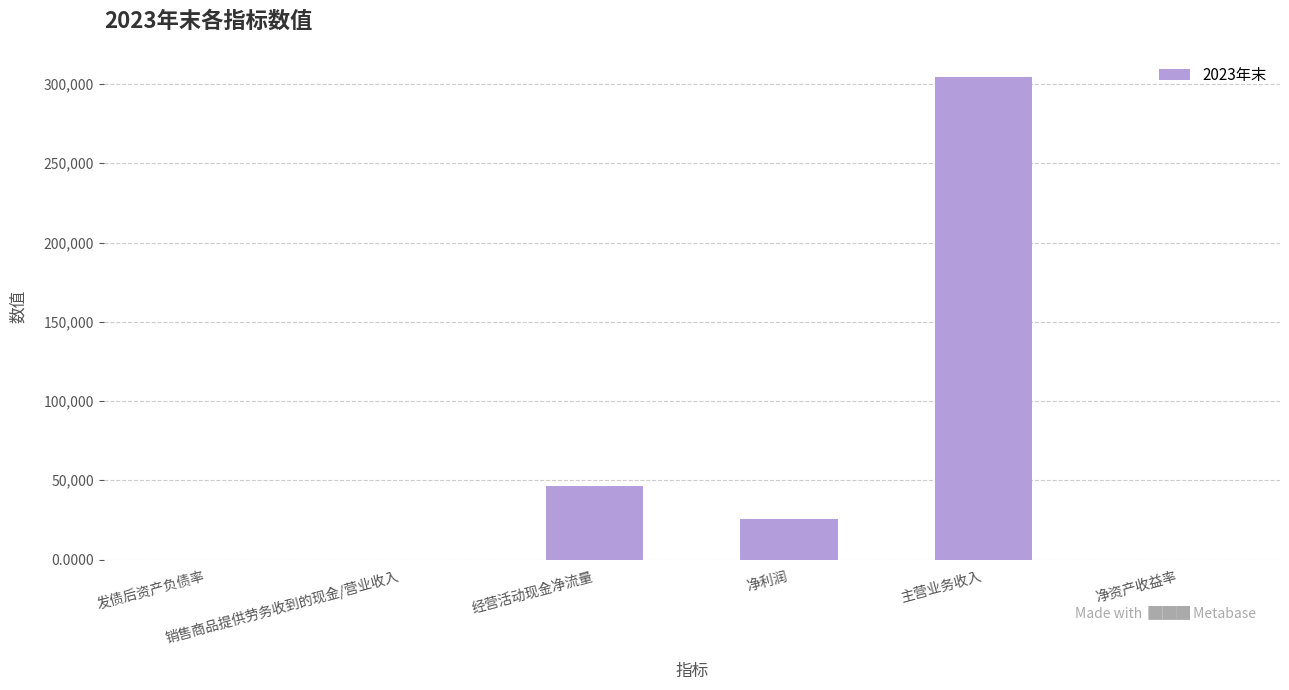

What is the change in value from 发债后资产负债率 to 销售商品提供劳务收到的现金/营业收入?

+0.1